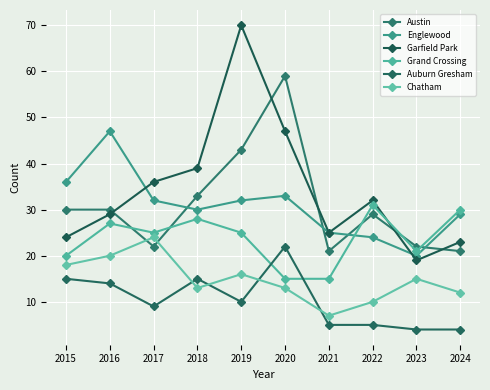

What is the sum of all Grand Crossing values?

237